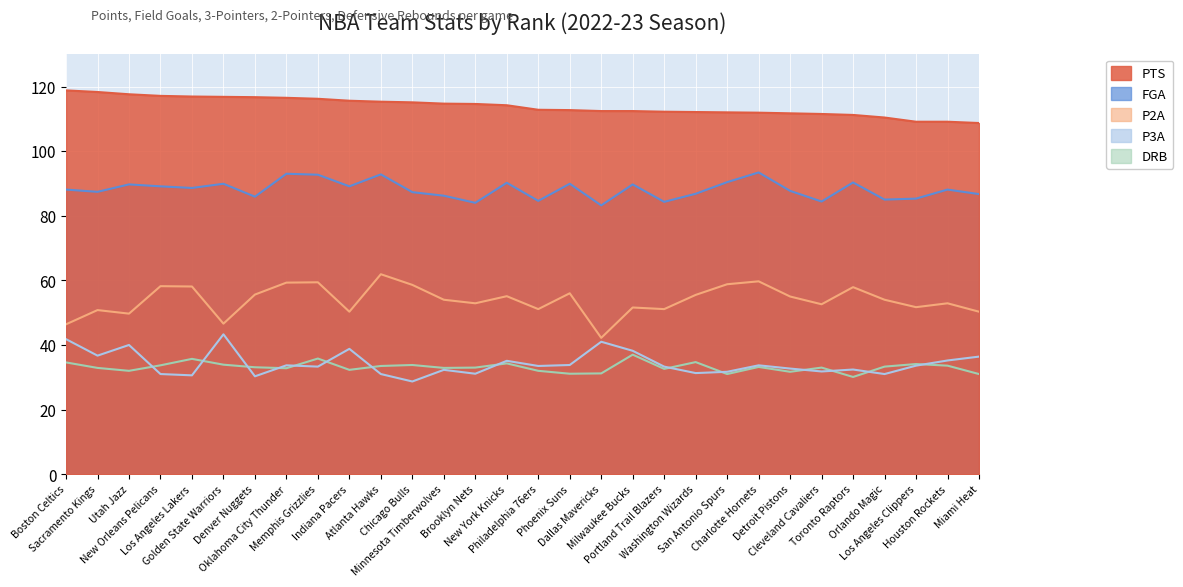

How many lines are shown in the chart?

5